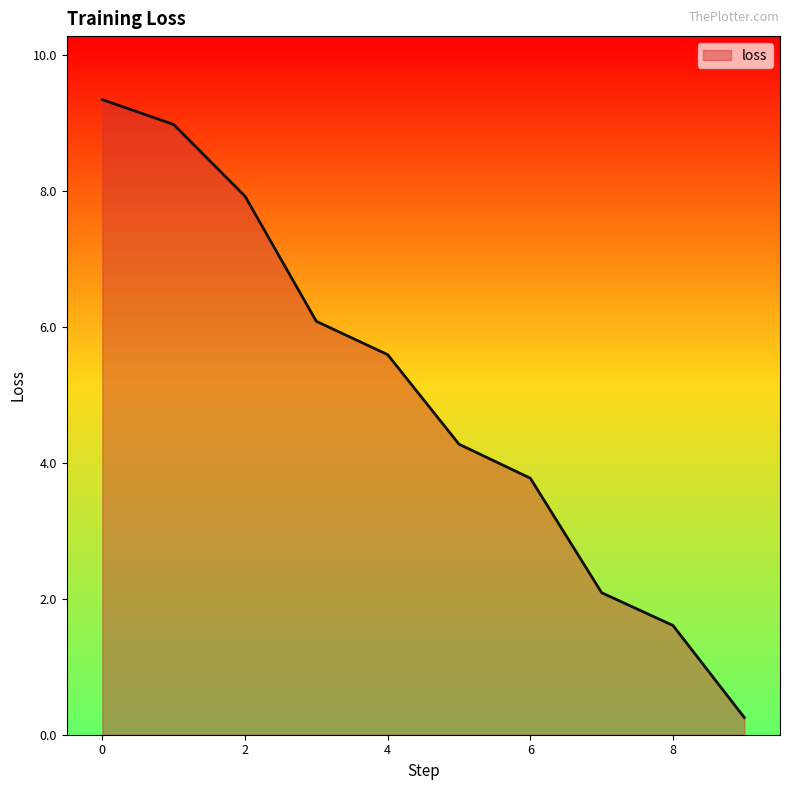

What is the minimum value shown in the chart?

0.3